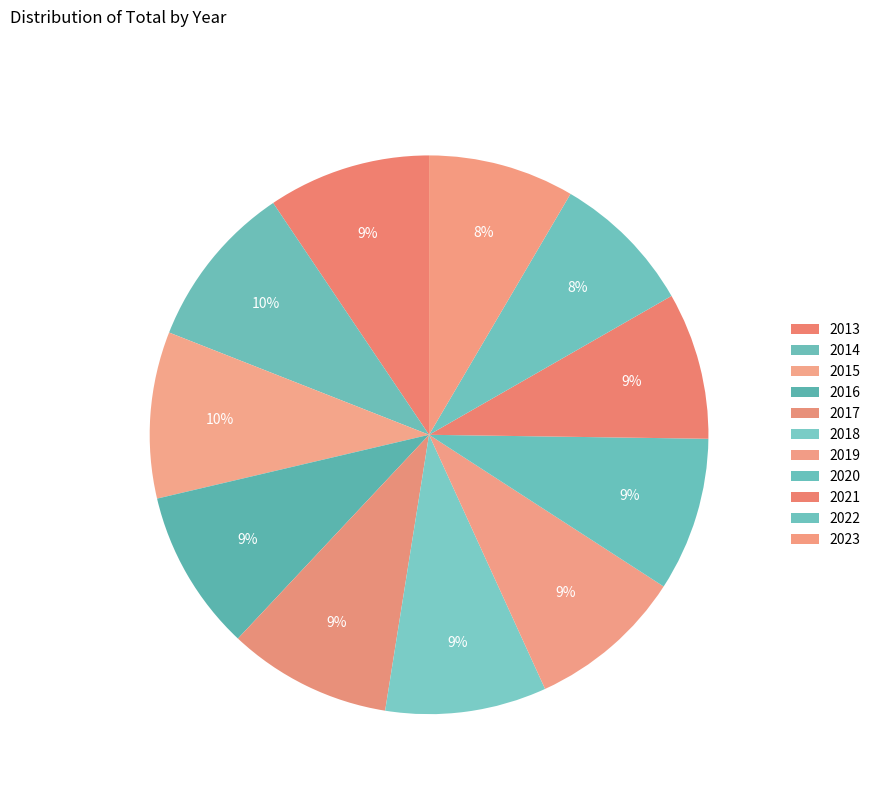

Count the number of slices in the pie.

11